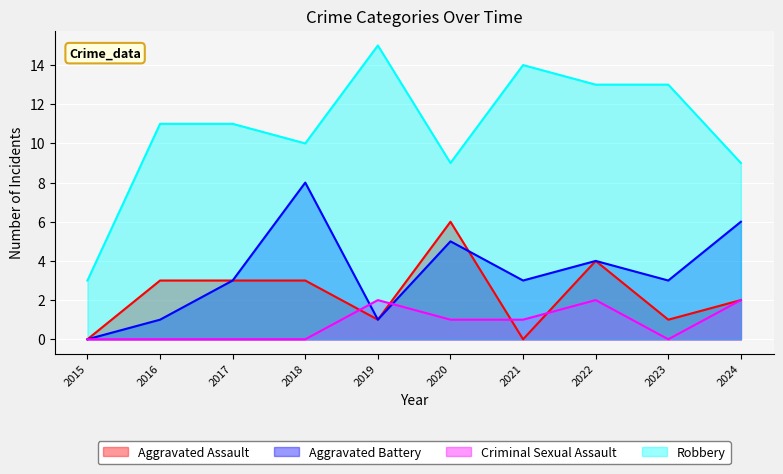

The Aggravated Battery series shows 8 at 2018. True or false?

True